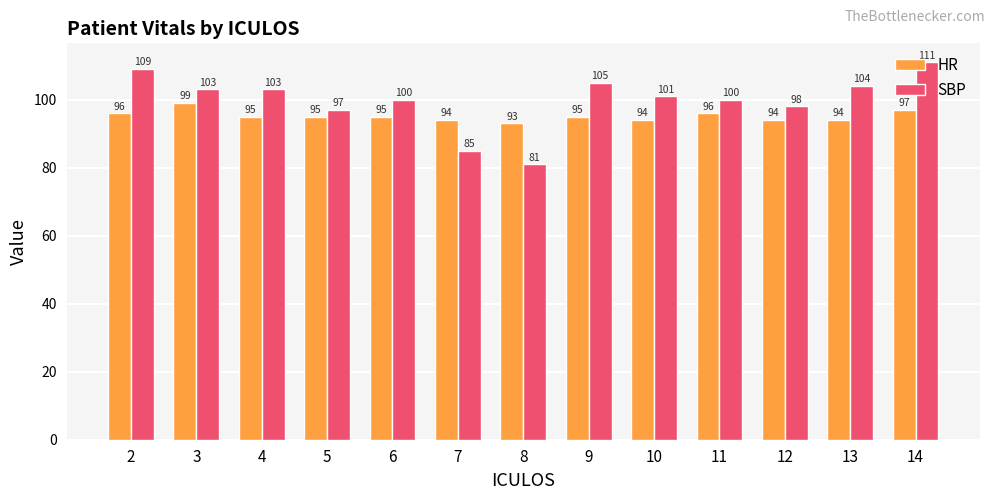

List the series in order of their peak value, lowest first.

HR, SBP